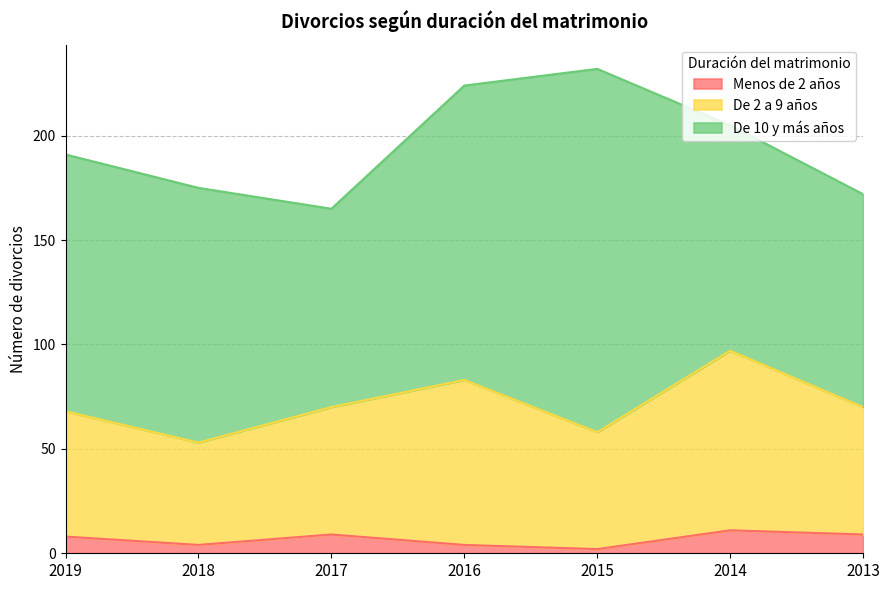

At which label is De 10 y más años closest to 134?

2016